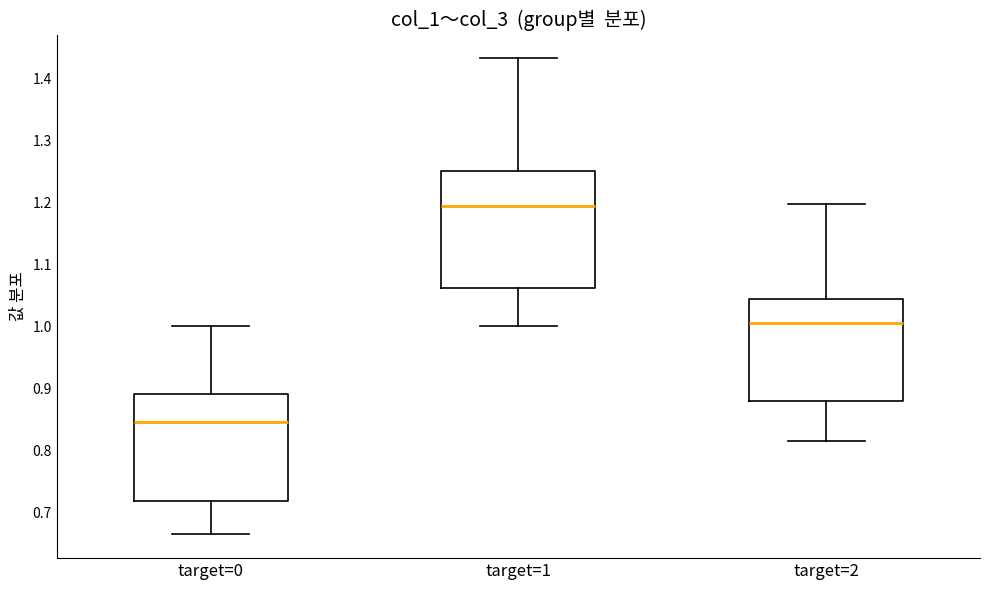

Reading left to right, transcribe this box plot: for each box, give where its median line is, the range the box spans, and where its two whiskers end, as read against the y-axis. The values are not printed on the chart, so give them approximately, as read against the axis.

target=0: median 0.85, box 0.72 to 0.89, whiskers 0.66 to 1.00
target=1: median 1.20, box 1.06 to 1.25, whiskers 1.00 to 1.43
target=2: median 1.01, box 0.88 to 1.04, whiskers 0.82 to 1.20